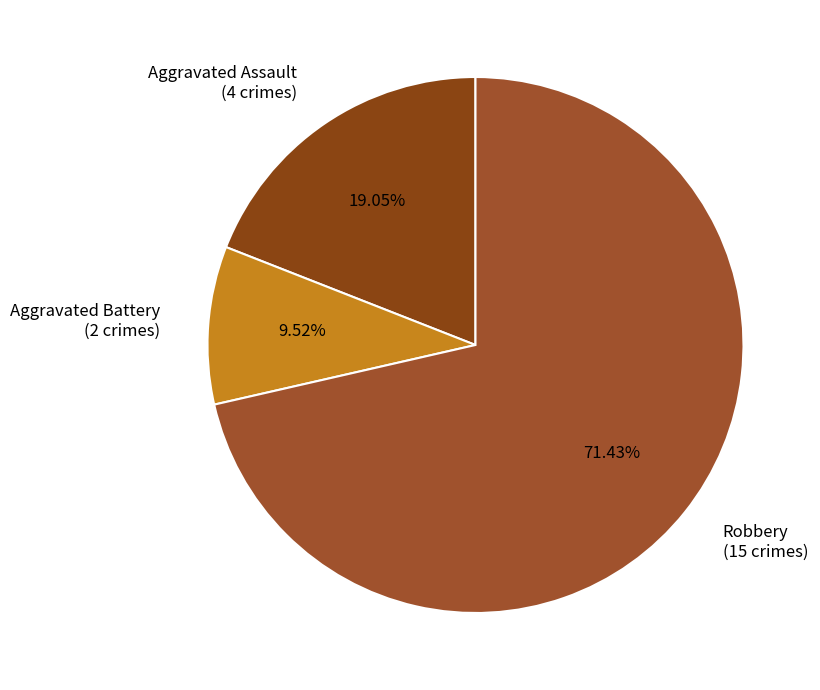

Rank the categories by value from highest to lowest.

Robbery (15 crimes), Aggravated Assault (4 crimes), Aggravated Battery (2 crimes)